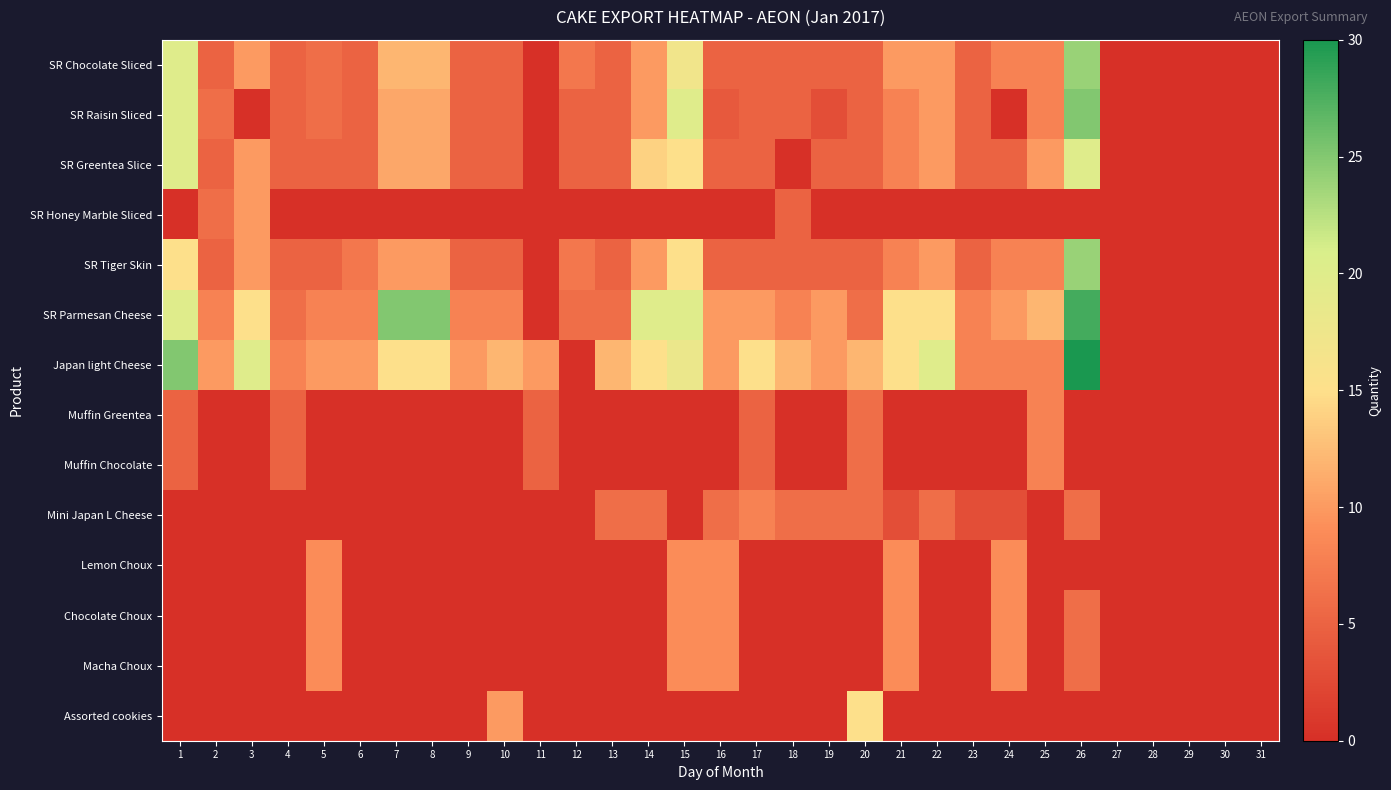

Reading left to right, what are all the values shown in this chart?

SR Chocolate Sliced: 1=20	2=5	3=10	4=5	5=6	6=5	7=12	8=12	9=5	10=5	11=0	12=7	13=5	14=10	15=17	16=5	17=5	18=5	19=5	20=5	21=10	22=10	23=5	24=8	25=8	26=24	27=0	28=0	29=0	30=0	31=0
SR Raisin Sliced: 1=20	2=6	3=0	4=5	5=6	6=5	7=11	8=11	9=5	10=5	11=0	12=5	13=5	14=10	15=20	16=4	17=5	18=5	19=3	20=5	21=8	22=10	23=5	24=0	25=8	26=25	27=0	28=0	29=0	30=0	31=0
SR Greentea Slice: 1=20	2=5	3=10	4=5	5=5	6=5	7=11	8=11	9=5	10=5	11=0	12=5	13=5	14=14	15=15	16=5	17=5	18=0	19=5	20=5	21=8	22=10	23=5	24=5	25=10	26=20	27=0	28=0	29=0	30=0	31=0
SR Honey Marble Sliced: 1=0	2=6	3=10	4=0	5=0	6=0	7=0	8=0	9=0	10=0	11=0	12=0	13=0	14=0	15=0	16=0	17=0	18=5	19=0	20=0	21=0	22=0	23=0	24=0	25=0	26=0	27=0	28=0	29=0	30=0	31=0
SR Tiger Skin: 1=15	2=5	3=10	4=5	5=5	6=7	7=10	8=10	9=5	10=5	11=0	12=7	13=5	14=10	15=15	16=5	17=5	18=5	19=5	20=5	21=8	22=10	23=5	24=8	25=8	26=24	27=0	28=0	29=0	30=0	31=0
SR Parmesan Cheese: 1=20	2=8	3=15	4=6	5=8	6=8	7=25	8=25	9=8	10=8	11=0	12=6	13=6	14=20	15=20	16=10	17=10	18=8	19=10	20=6	21=15	22=15	23=8	24=10	25=12	26=28	27=0	28=0	29=0	30=0	31=0
Japan light Cheese: 1=25	2=10	3=20	4=8	5=10	6=10	7=15	8=15	9=10	10=12	11=10	12=0	13=12	14=15	15=18	16=10	17=15	18=12	19=10	20=12	21=15	22=20	23=8	24=8	25=8	26=30	27=0	28=0	29=0	30=0	31=0
Muffin Greentea: 1=5	2=0	3=0	4=5	5=0	6=0	7=0	8=0	9=0	10=0	11=5	12=0	13=0	14=0	15=0	16=0	17=5	18=0	19=0	20=6	21=0	22=0	23=0	24=0	25=8	26=0	27=0	28=0	29=0	30=0	31=0
Muffin Chocolate: 1=5	2=0	3=0	4=5	5=0	6=0	7=0	8=0	9=0	10=0	11=5	12=0	13=0	14=0	15=0	16=0	17=5	18=0	19=0	20=6	21=0	22=0	23=0	24=0	25=8	26=0	27=0	28=0	29=0	30=0	31=0
Mini Japan L Cheese: 1=0	2=0	3=0	4=0	5=0	6=0	7=0	8=0	9=0	10=0	11=0	12=0	13=6	14=6	15=0	16=6	17=8	18=6	19=6	20=6	21=3	22=6	23=3	24=3	25=0	26=6	27=0	28=0	29=0	30=0	31=0
Lemon Choux: 1=0	2=0	3=0	4=0	5=9	6=0	7=0	8=0	9=0	10=0	11=0	12=0	13=0	14=0	15=9	16=9	17=0	18=0	19=0	20=0	21=9	22=0	23=0	24=9	25=0	26=0	27=0	28=0	29=0	30=0	31=0
Chocolate Choux: 1=0	2=0	3=0	4=0	5=9	6=0	7=0	8=0	9=0	10=0	11=0	12=0	13=0	14=0	15=9	16=9	17=0	18=0	19=0	20=0	21=9	22=0	23=0	24=9	25=0	26=6	27=0	28=0	29=0	30=0	31=0
Macha Choux: 1=0	2=0	3=0	4=0	5=9	6=0	7=0	8=0	9=0	10=0	11=0	12=0	13=0	14=0	15=9	16=9	17=0	18=0	19=0	20=0	21=9	22=0	23=0	24=9	25=0	26=6	27=0	28=0	29=0	30=0	31=0
Assorted cookies: 1=0	2=0	3=0	4=0	5=0	6=0	7=0	8=0	9=0	10=10	11=0	12=0	13=0	14=0	15=0	16=0	17=0	18=0	19=0	20=15	21=0	22=0	23=0	24=0	25=0	26=0	27=0	28=0	29=0	30=0	31=0